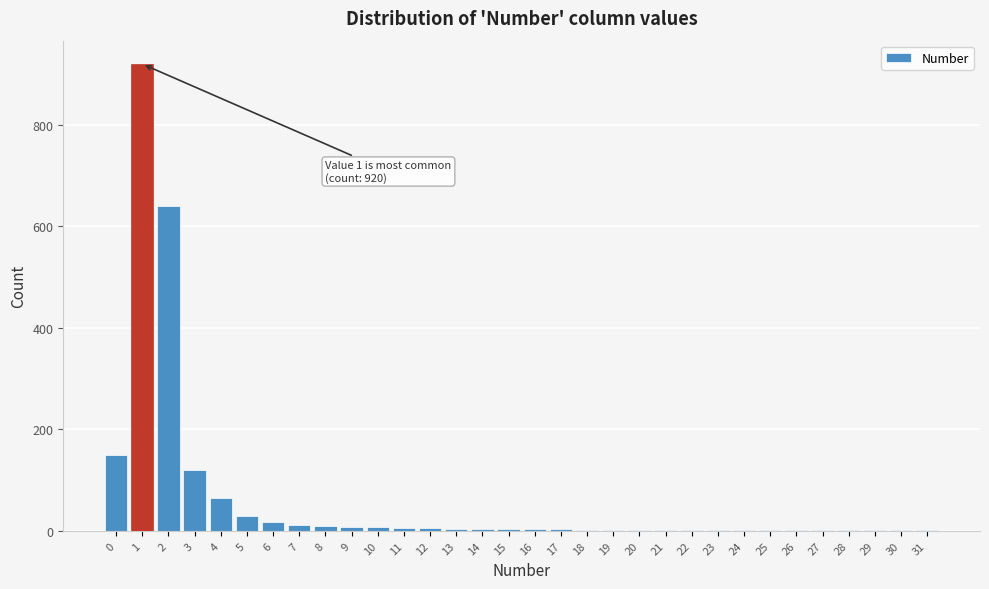

The value at 5 is 30. True or false?

True